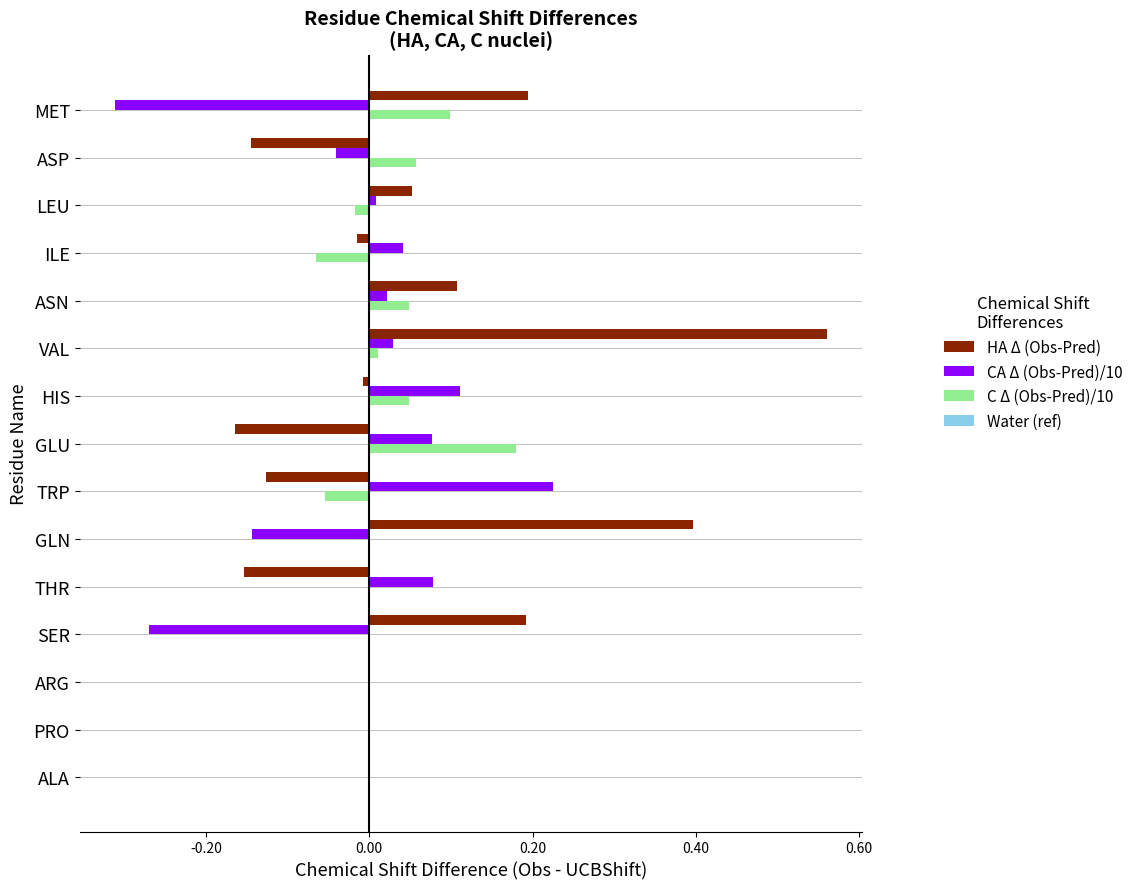

How many categories are shown in the chart?

15